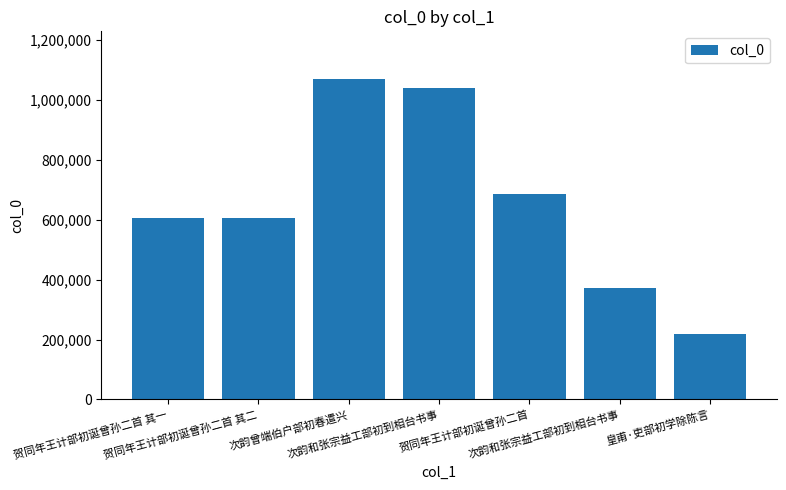

Does the chart contain any negative values?

No